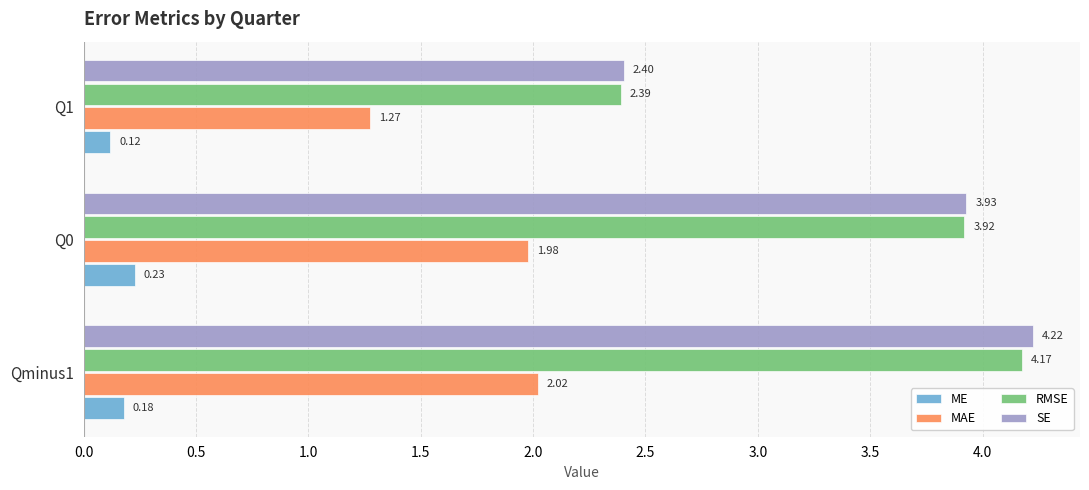

Count the number of categories in the chart.

3